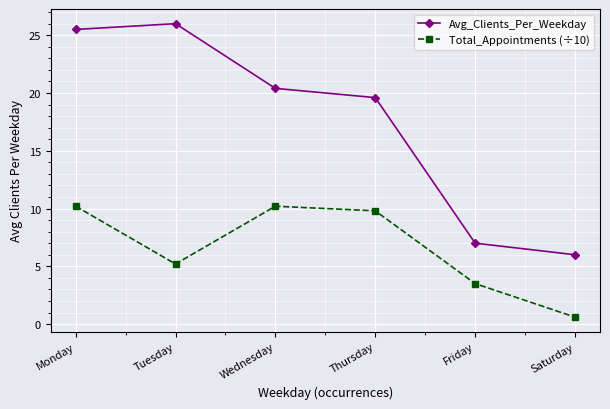

Where does the Total_Appointments (÷10) series first go above 9?

Monday